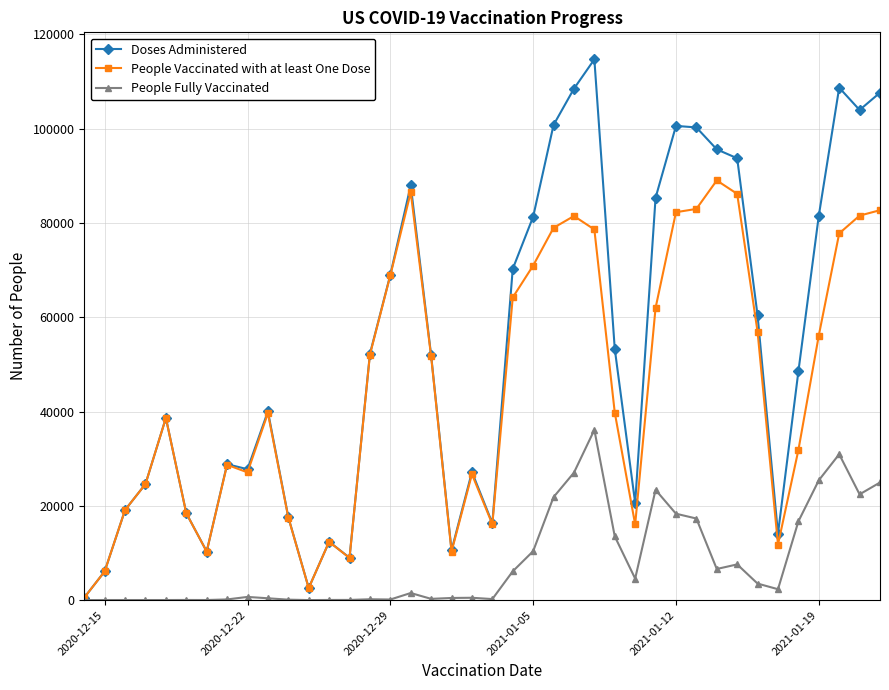

What is the highest value of the People Fully Vaccinated series?

36110